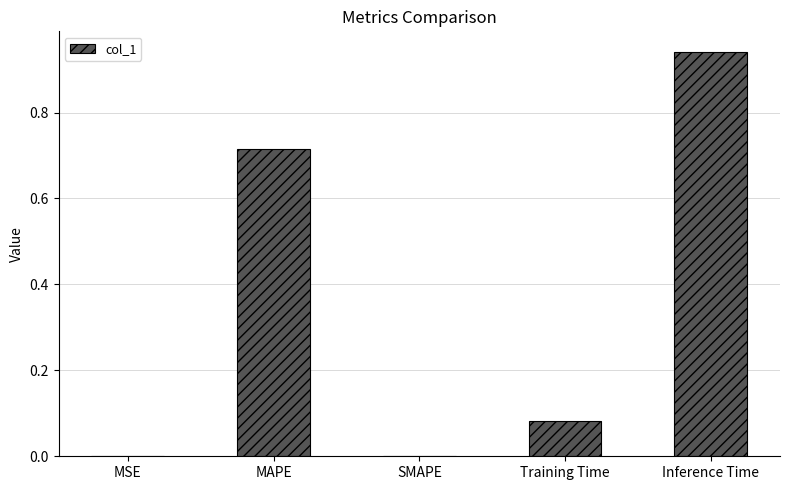

Between MSE and Inference Time, which is larger?

Inference Time